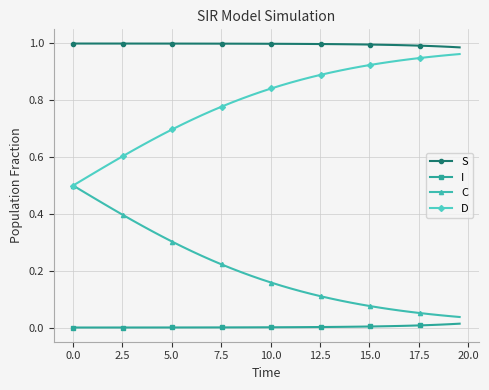

Which series has the largest total across all categories?

S